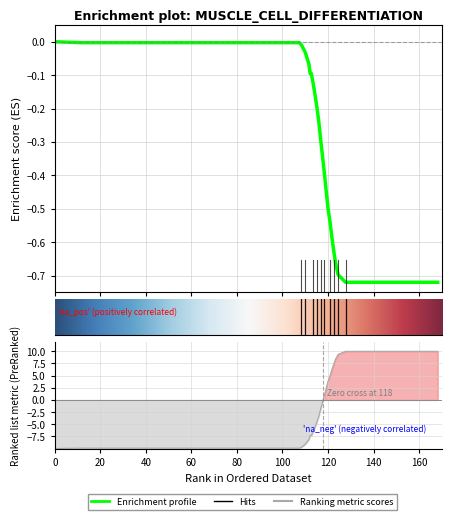

The value of yCH4 at 22 is -0.6. True or false?

False